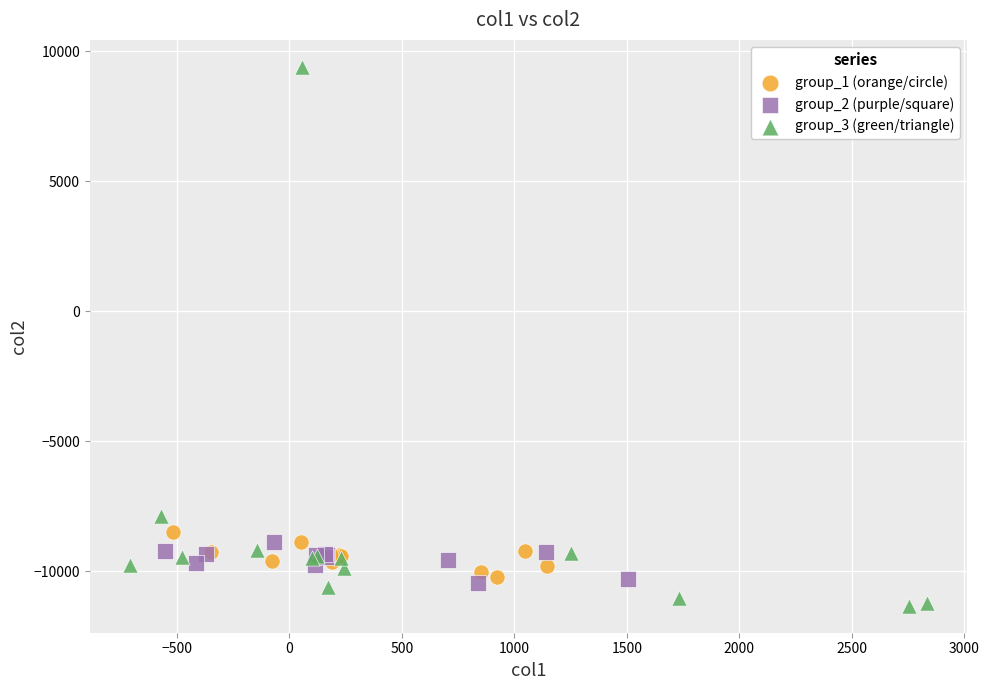

Which series reaches the minimum Y coordinate?

group_3 (green/triangle)